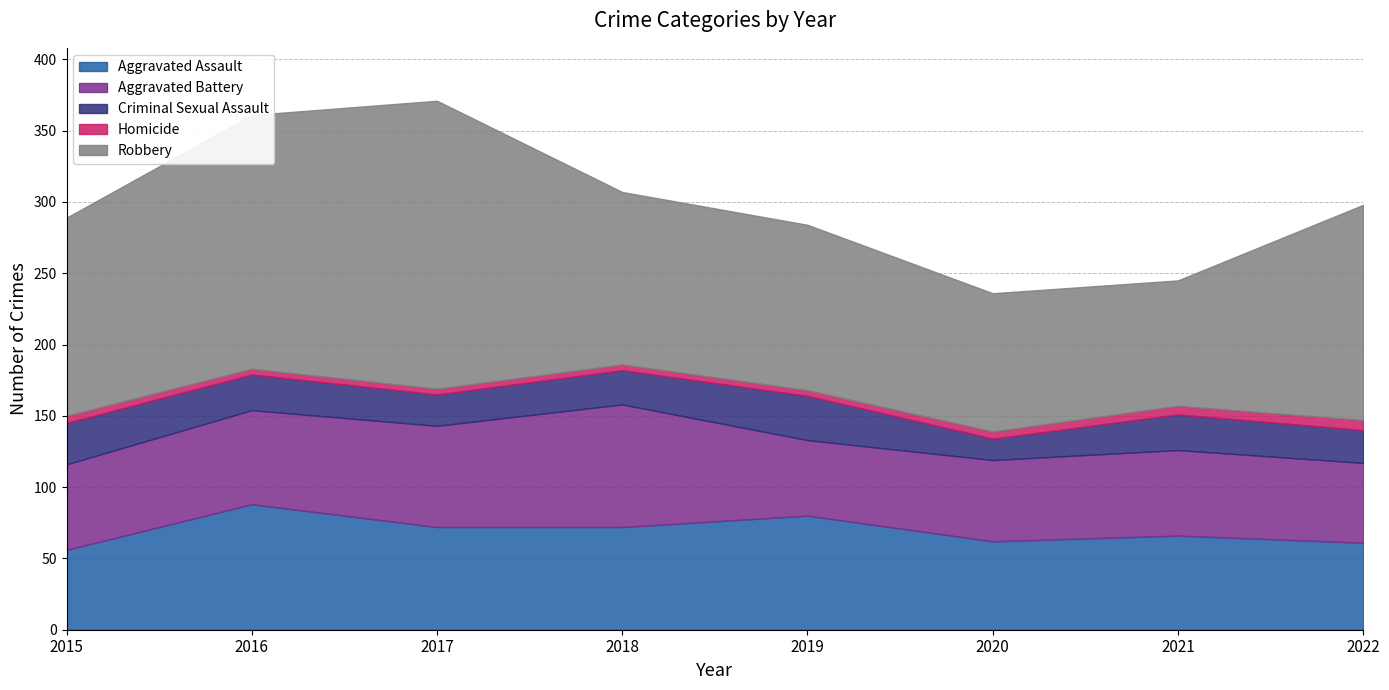

At which category does Criminal Sexual Assault reach its first local peak?

2019